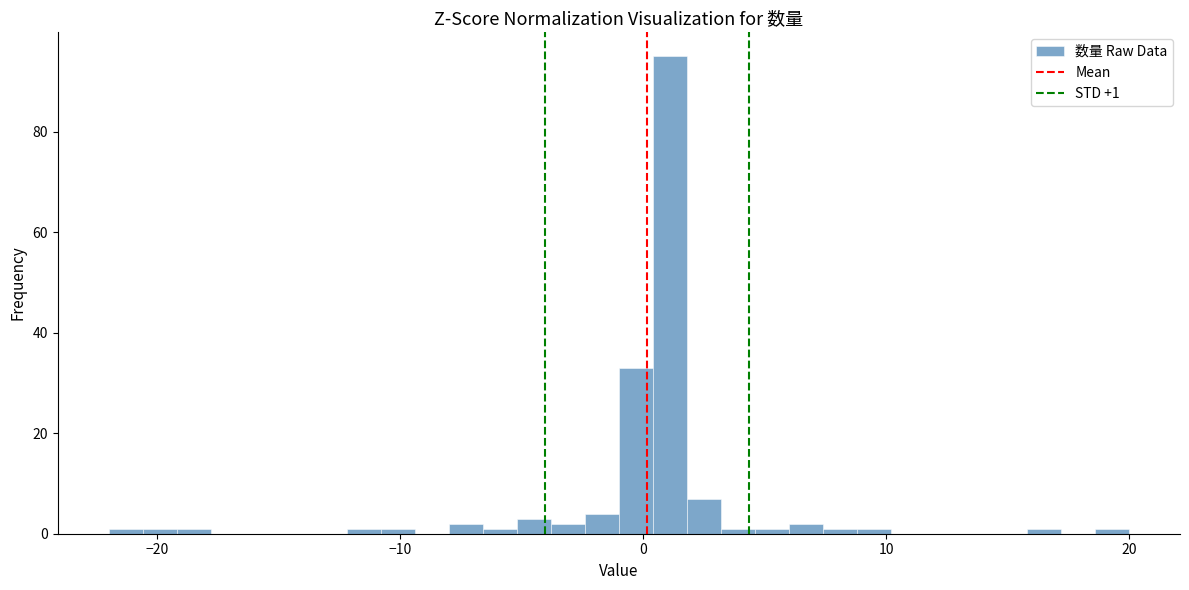

Read against the x-axis, roughly where is the centre of the tallest bar?

1